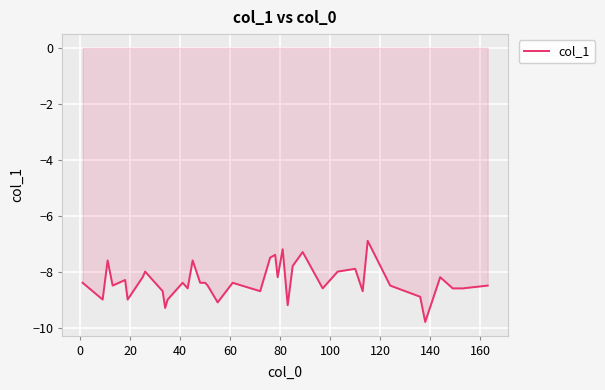

What is the minimum value shown in the chart?

-9.8